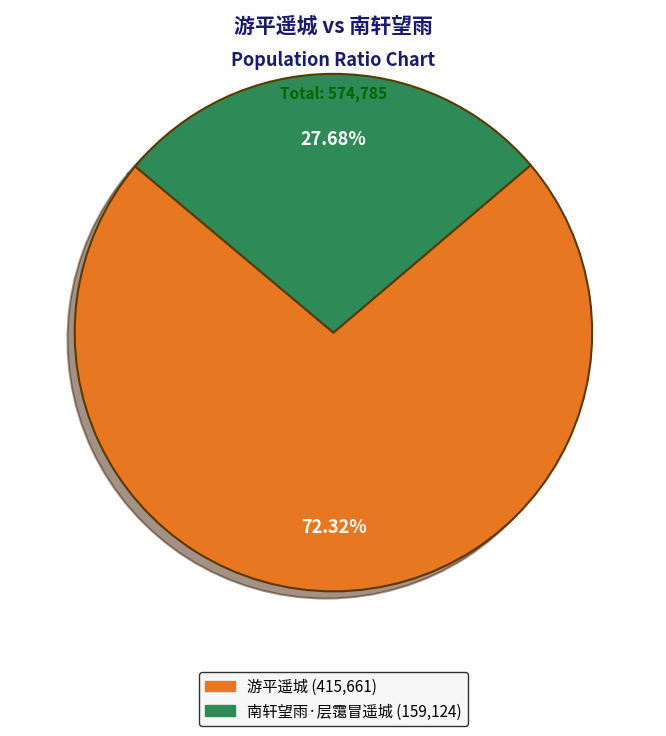

Is it true that 南轩望雨·层霭冒遥城 is 19% of the pie?

False